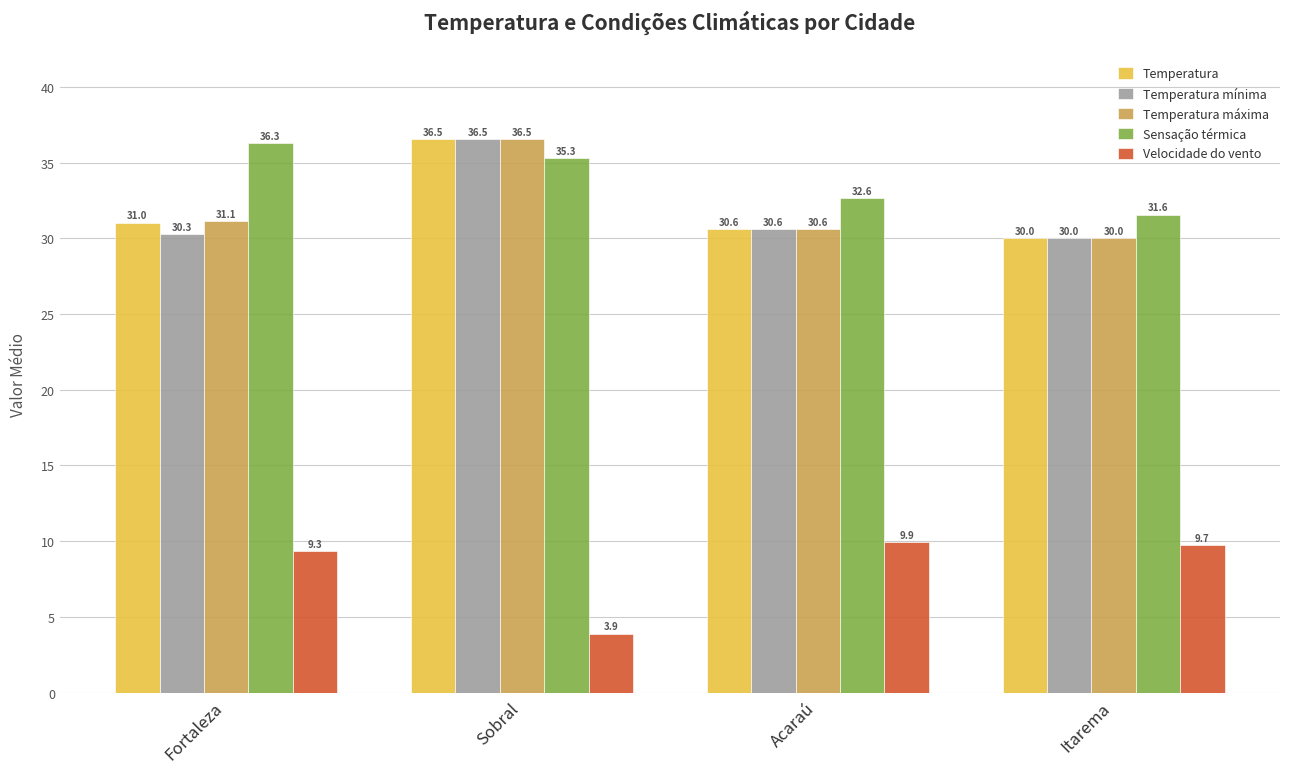

Which series has the largest total across all categories?

Sensação térmica